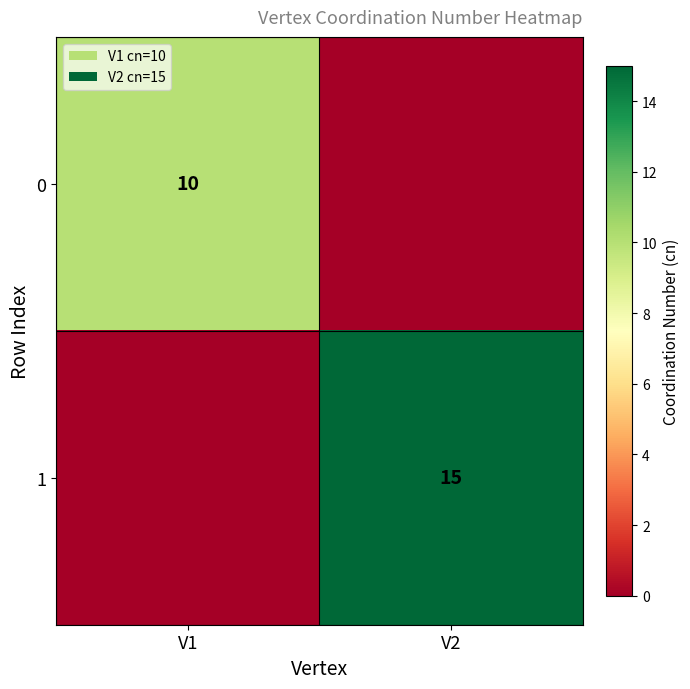

The value of 1 at V2 is 15. True or false?

True